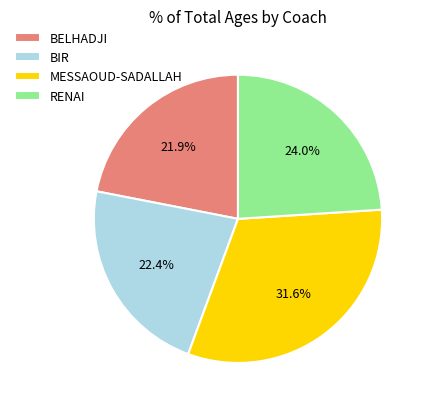

Does BELHADJI account for over 50% of the chart?

No